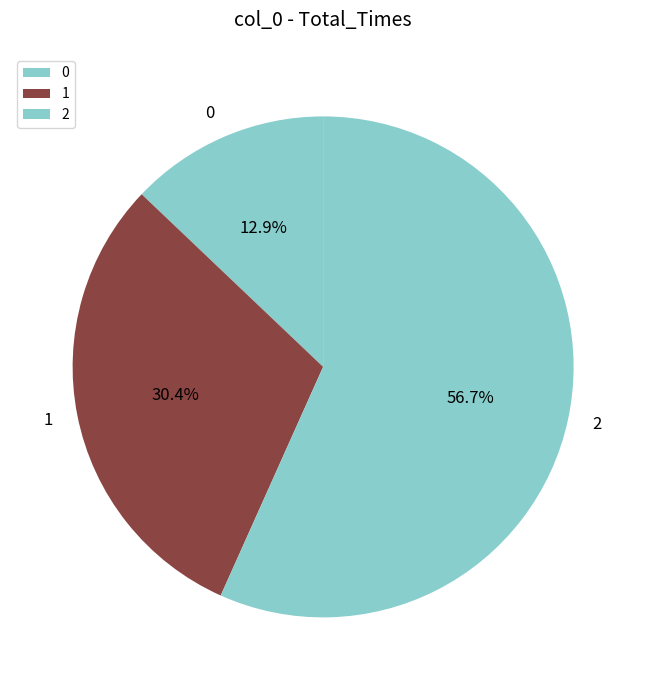

Is it true that 0 is 13% of the pie?

True